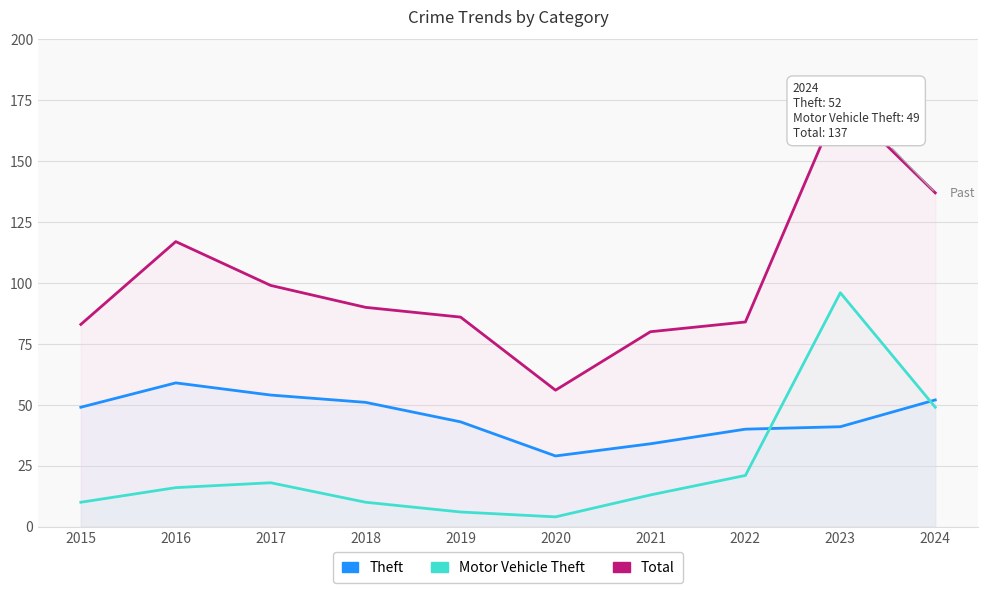

Does the chart have visible grid lines?

Yes